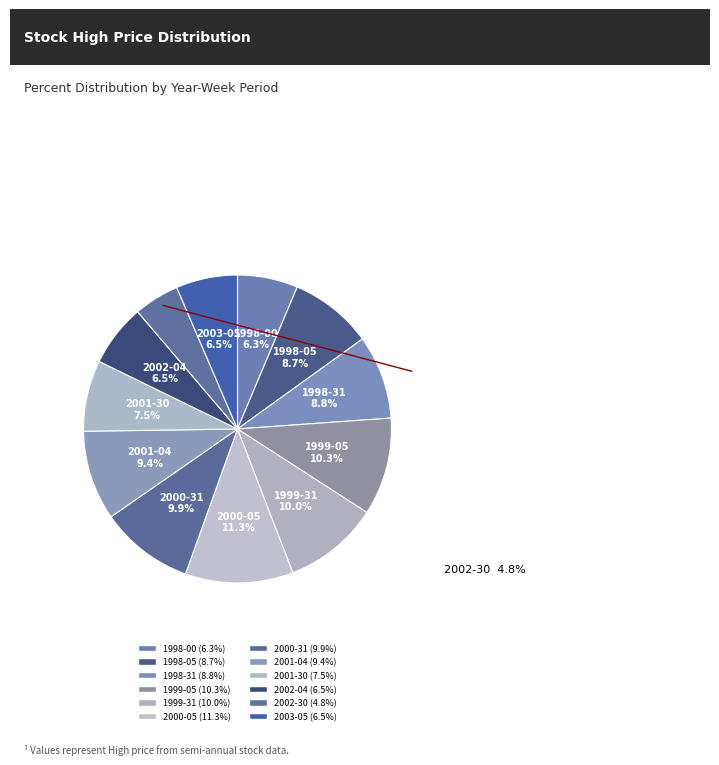

Which category has the biggest portion of the pie?

2000-05